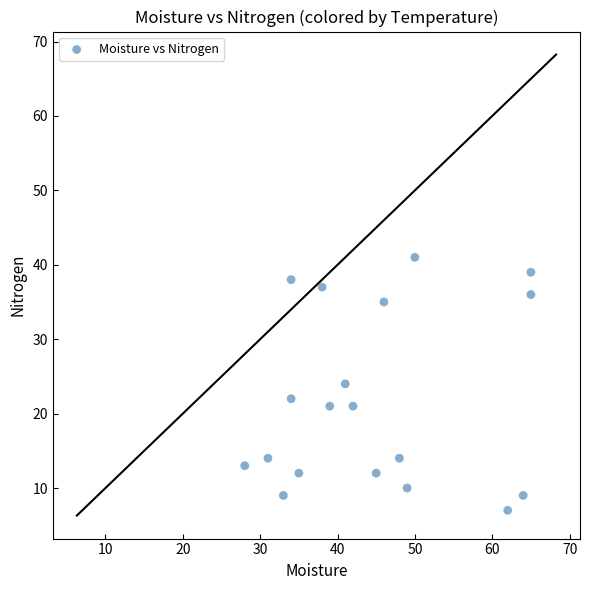

What is the range of X values (max minus min)?

37